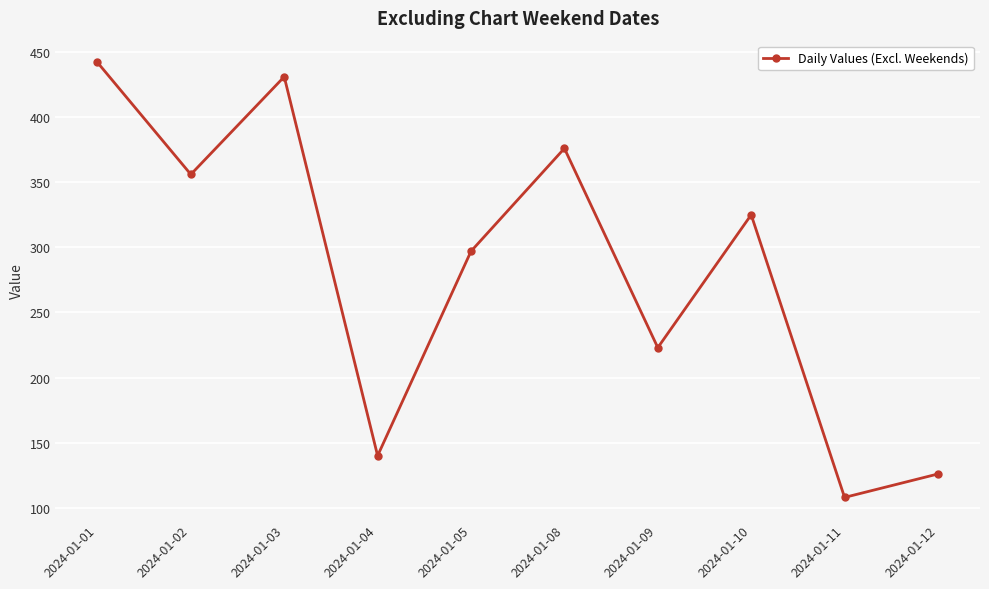

What is the value of the 10th point from the left?

126